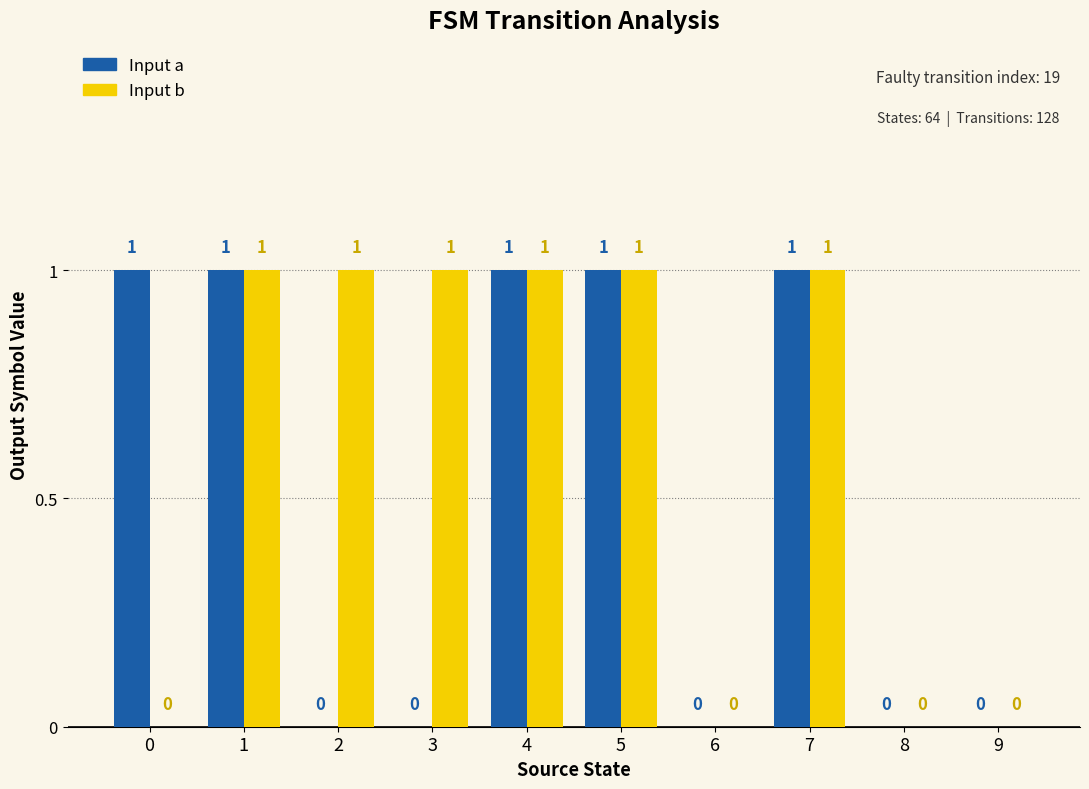

The value of Input a at 8 is 1. True or false?

False